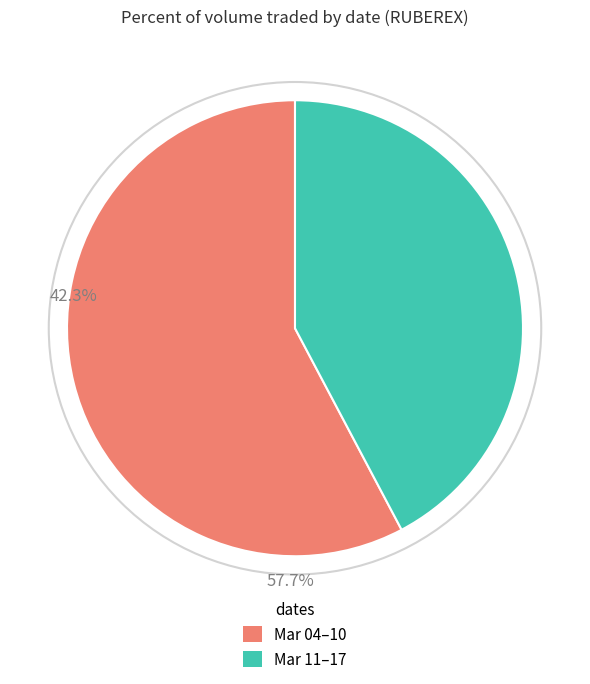

Combined, do Mar 11–17 and Mar 04–10 account for over 50%?

Yes